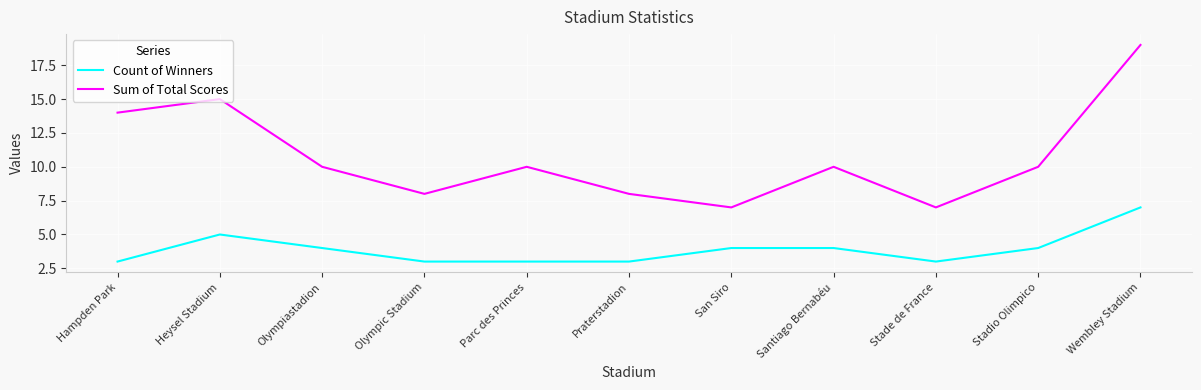

Is the value of Count of Winners at Olympic Stadium greater than the value of Sum of Total Scores at Santiago Bernabéu?

No